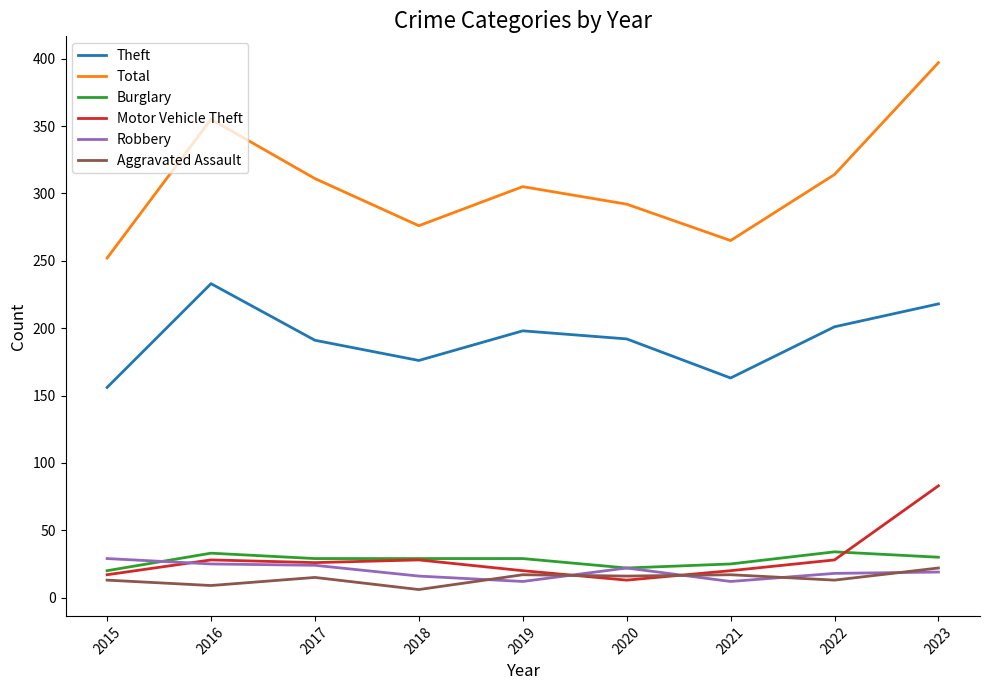

True or false: Theft and Total cross at least once.

False